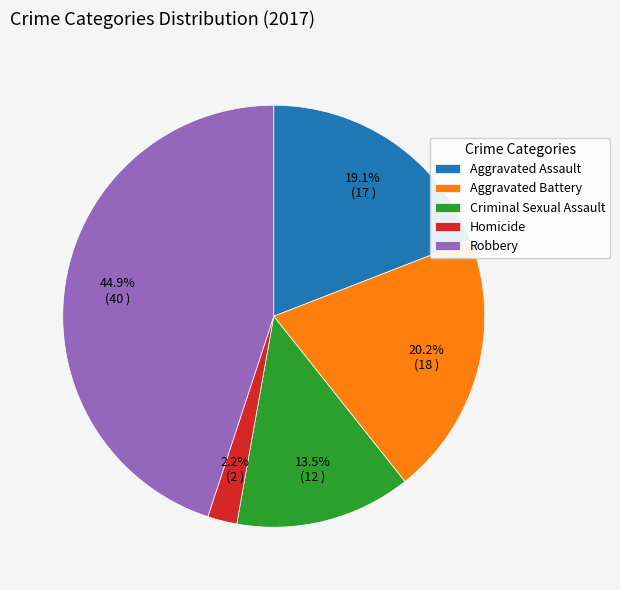

Between Robbery and Aggravated Battery, which is larger?

Robbery